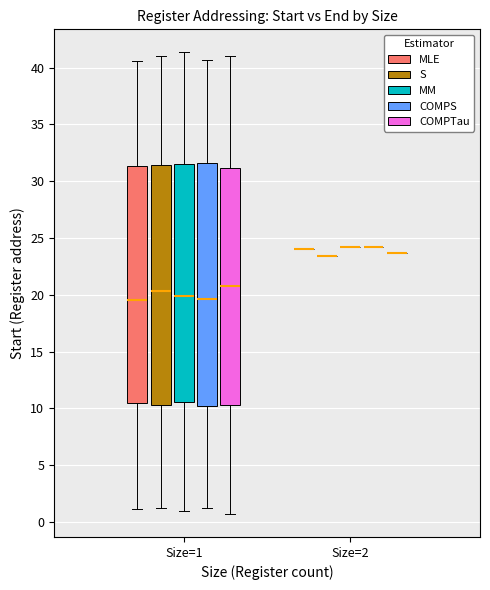

Reading left to right, transcribe this box plot: for each box, give where its median line is, the range the box spans, and where its two whiskers end, as read against the y-axis. The values are not printed on the chart, so give them approximately, as read against the axis.

Size=1 (MLE): median 19.5, box 10.5 to 31.5, whiskers 1.0 to 40.5
Size=1 (S): median 20.5, box 10.5 to 31.5, whiskers 1.0 to 41.0
Size=1 (MM): median 20.0, box 10.5 to 31.5, whiskers 1.0 to 41.5
Size=1 (COMPS): median 19.5, box 10.0 to 31.5, whiskers 1.0 to 40.5
Size=1 (COMPTau): median 21.0, box 10.5 to 31.0, whiskers 0.5 to 41.0
Size=2 (MLE): box collapsed to a line at 24.0, whiskers 24.0 to 24.0
Size=2 (S): box collapsed to a line at 23.5, whiskers 23.5 to 23.5
Size=2 (MM): box collapsed to a line at 24.0, whiskers 24.0 to 24.0
Size=2 (COMPS): box collapsed to a line at 24.0, whiskers 24.0 to 24.0
Size=2 (COMPTau): box collapsed to a line at 23.5, whiskers 23.5 to 23.5